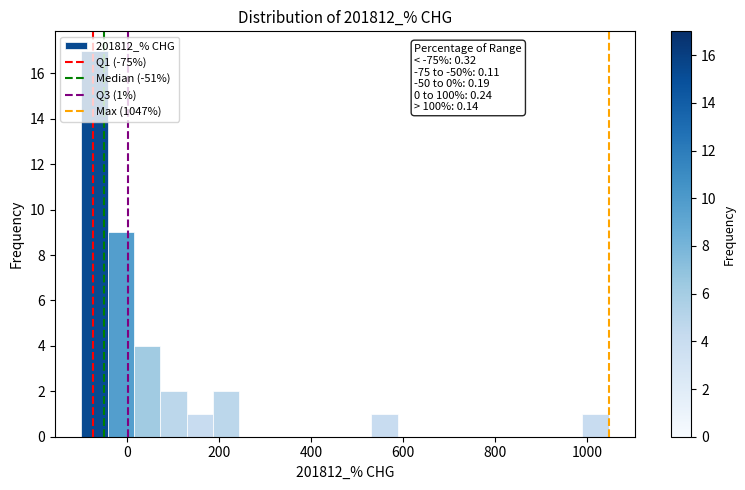

Around what value on the x-axis is the tallest bar? Give the approximate position of its centre, as read against the axis.

-80